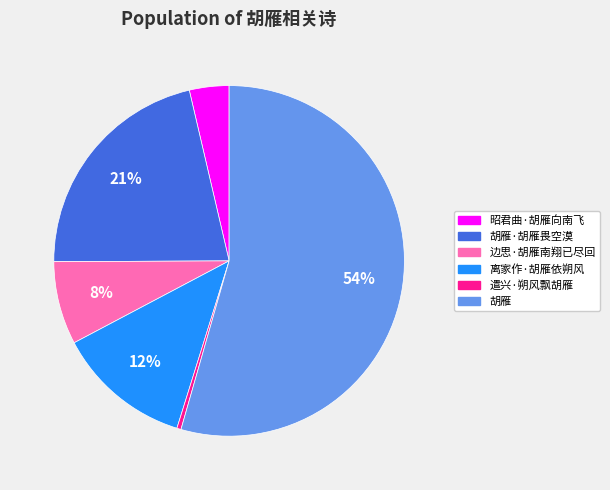

Count the number of slices in the pie.

6